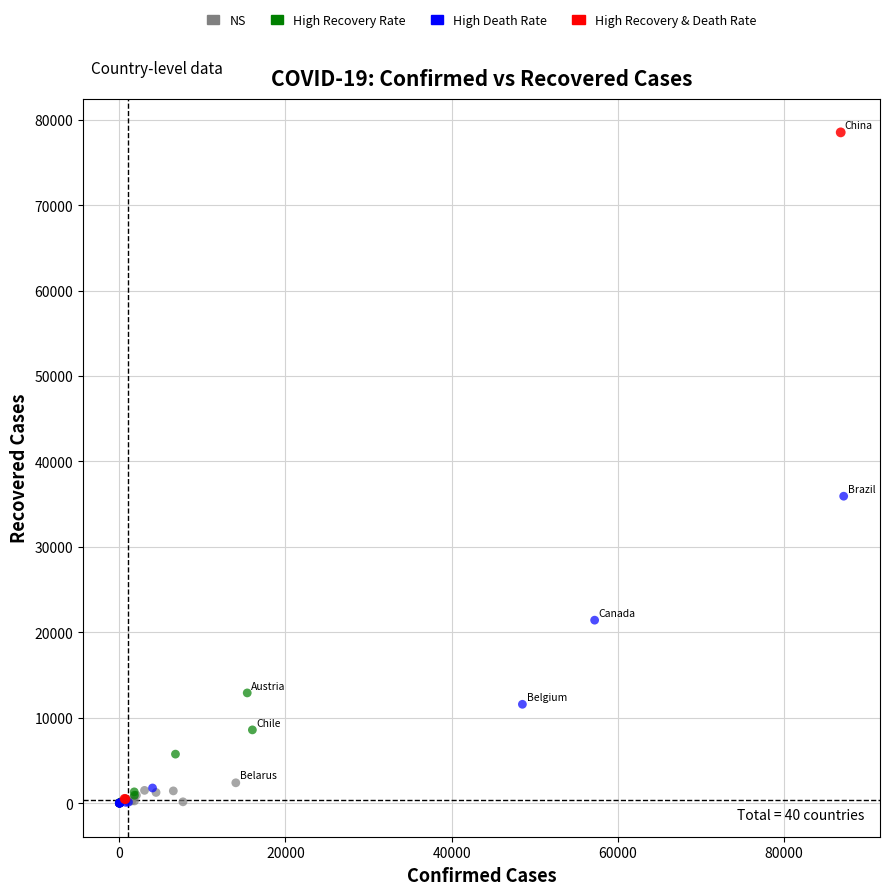

Which series has the widest spread of Y values?

High Recovery & Death Rate